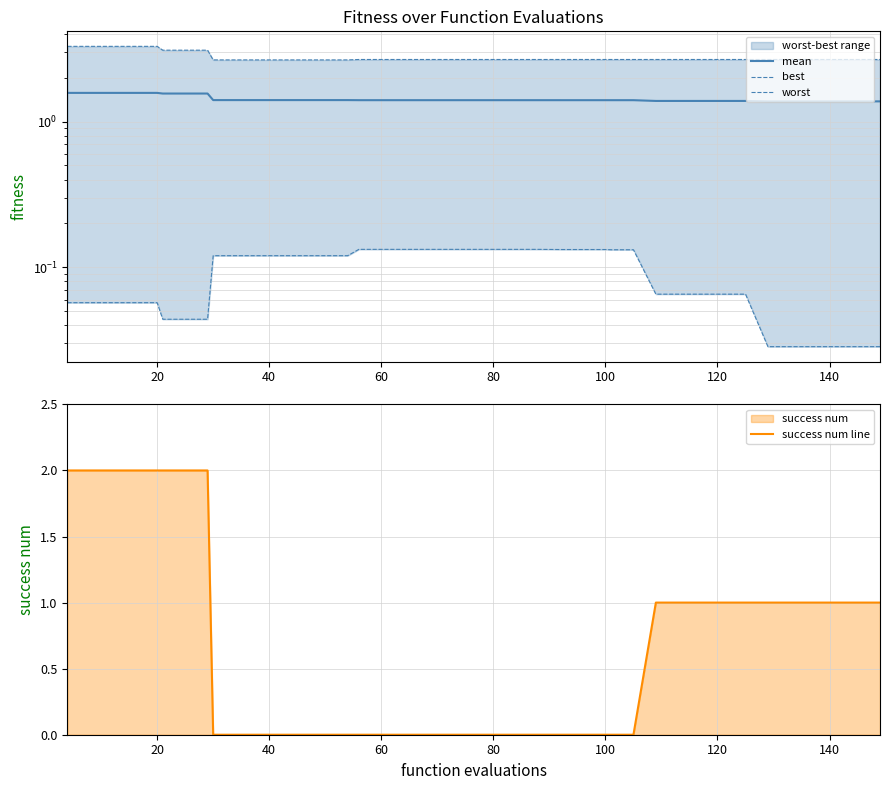

Count the worst values in the range 2 to 3.

32